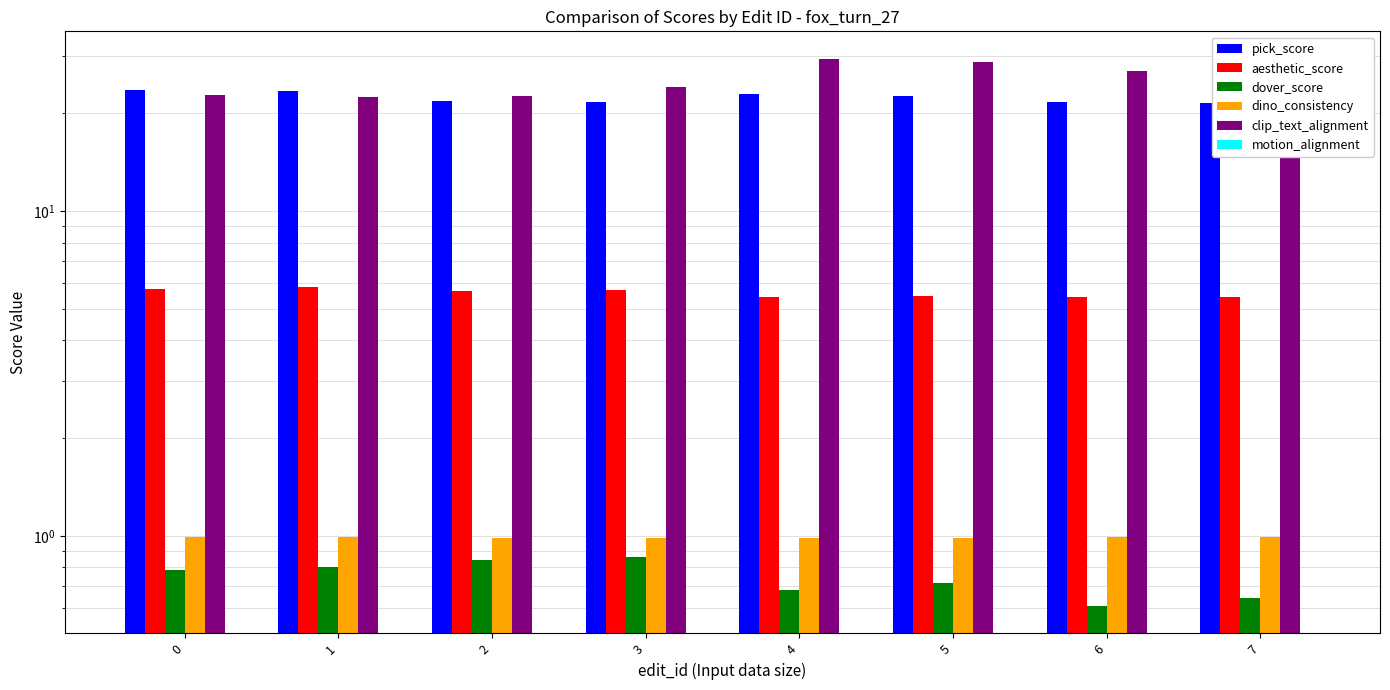

How many bars are there in each group?

6